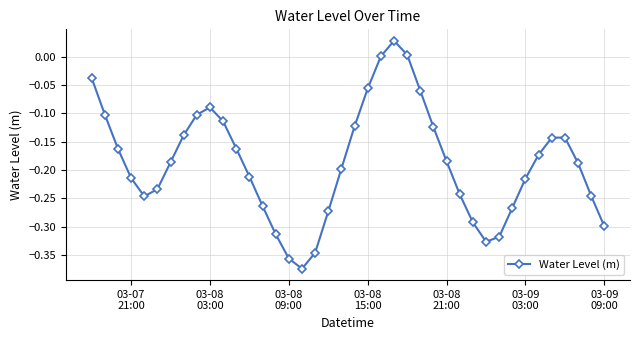

Count the number of data series in this chart.

1